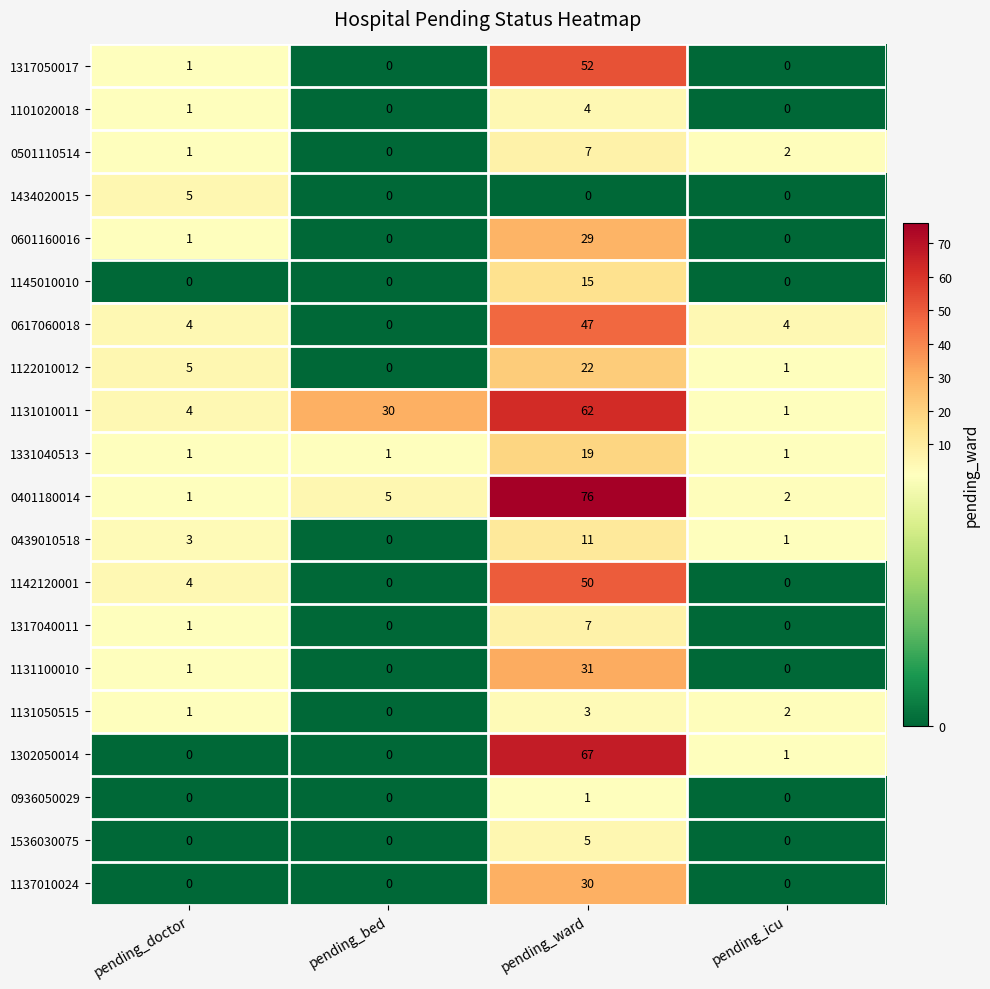

True or false: 0401180014 has a value of 1 at pending_doctor.

True